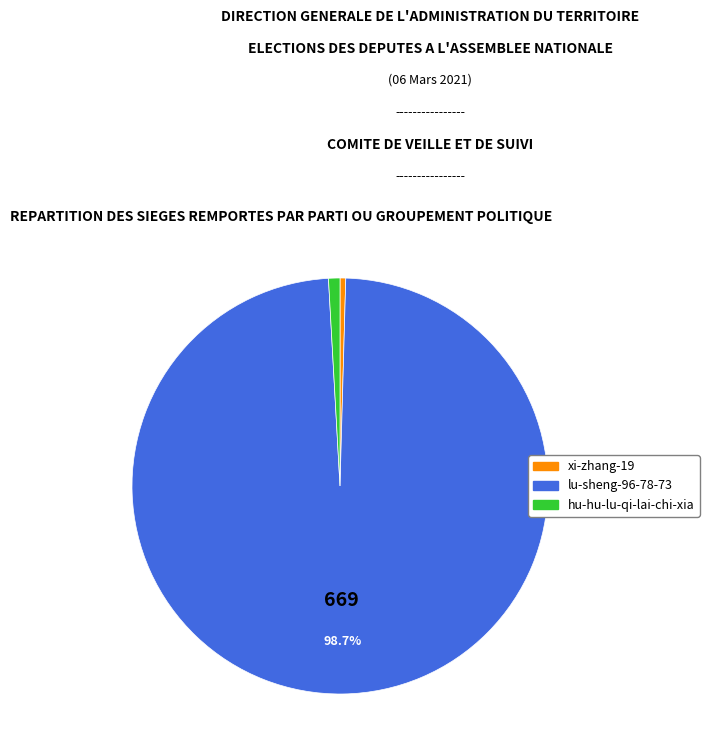

Combined, do xi-zhang-19 and lu-sheng-96-78-73 account for over 50%?

Yes